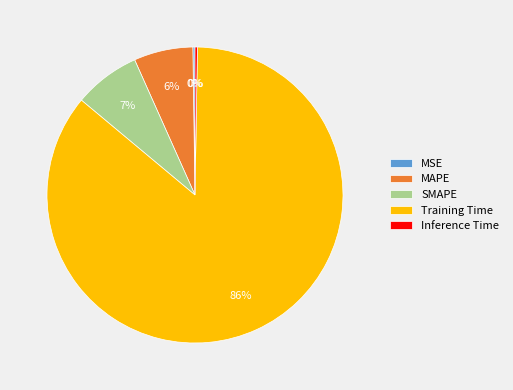

Is it true that MAPE is 19% of the pie?

False